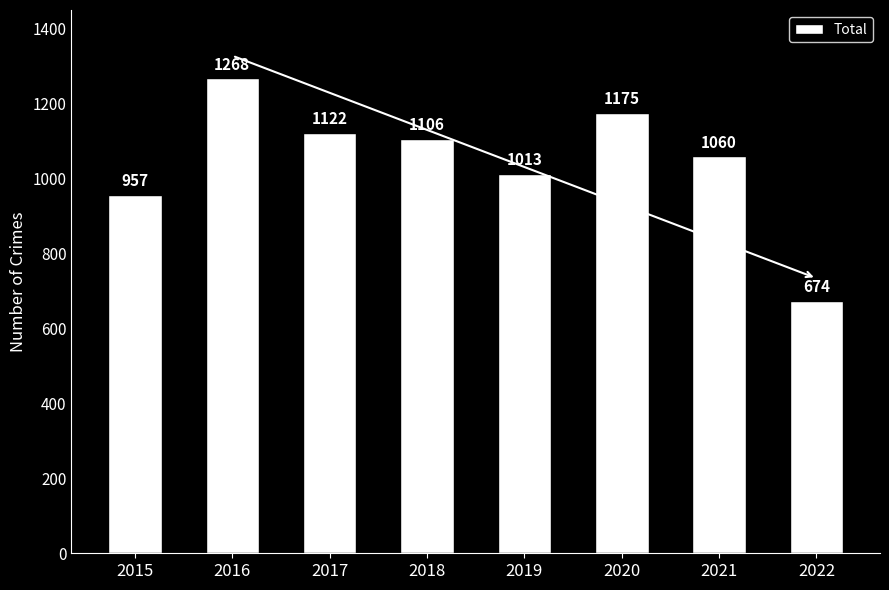

At which category does the chart reach its peak across all series?

2016